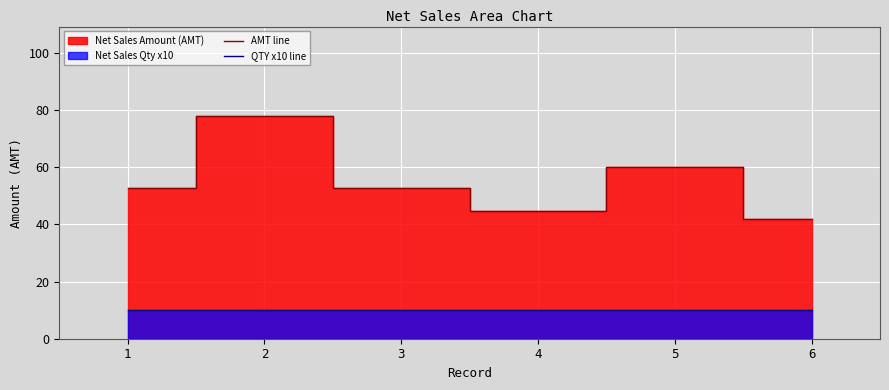

Rank the series by their average value, from lowest to highest.

QTY x10 line, AMT line